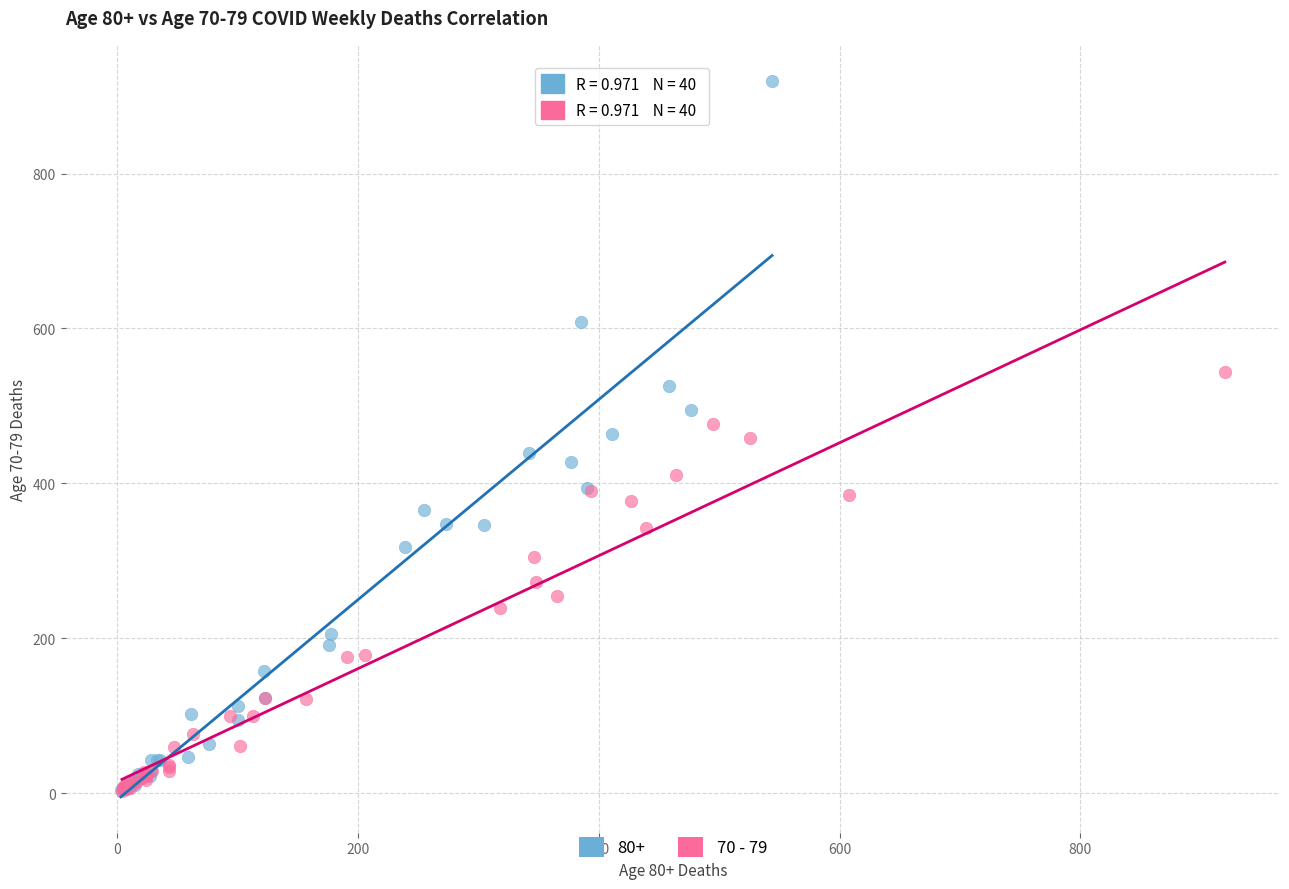

Which series reaches the maximum Y coordinate?

80+